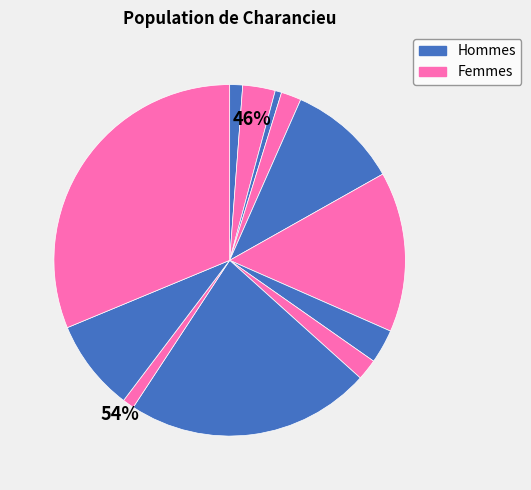

How many segments does this pie chart have?

12